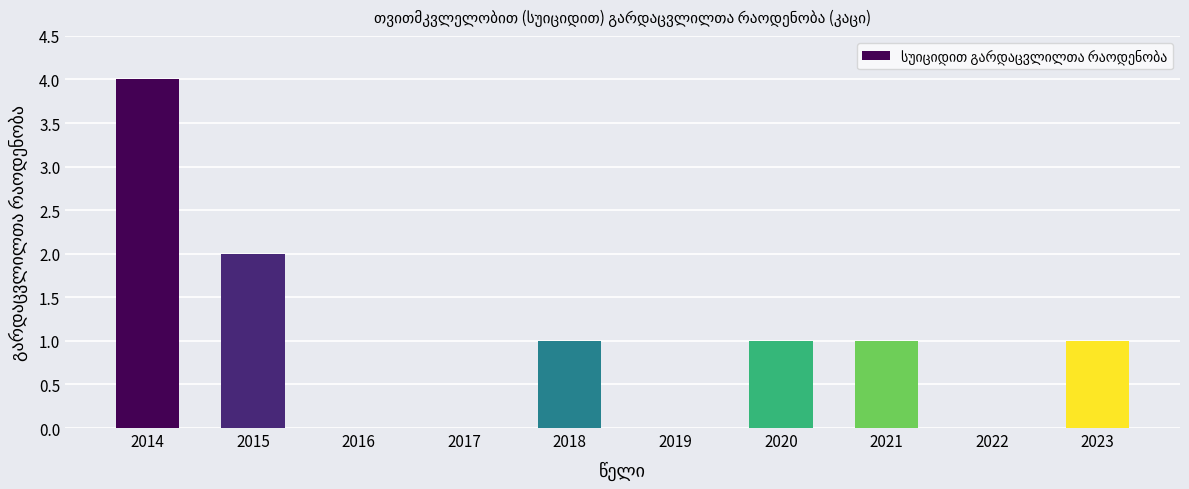

Which category has the highest value across all series?

2014